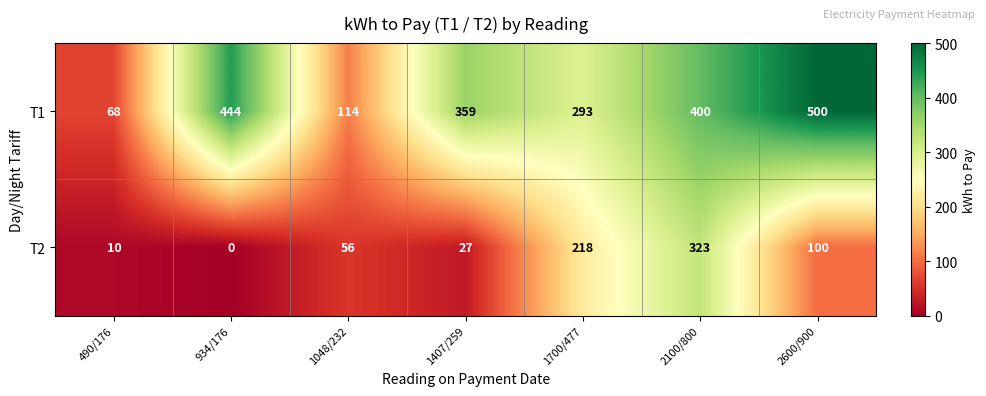

Between 2100/800 and 2600/900, which series saw the biggest shift?

T2